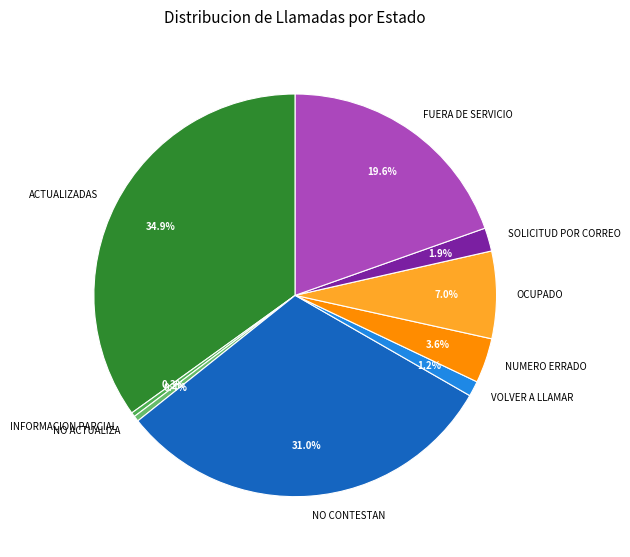

How many slices are in this pie chart?

9